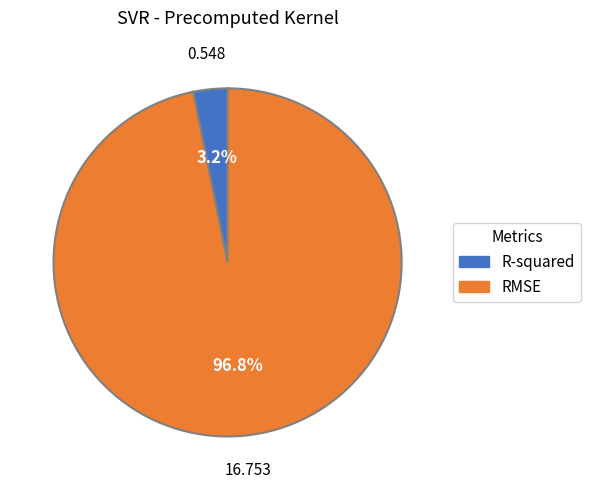

Which slice represents more than half of the pie?

RMSE